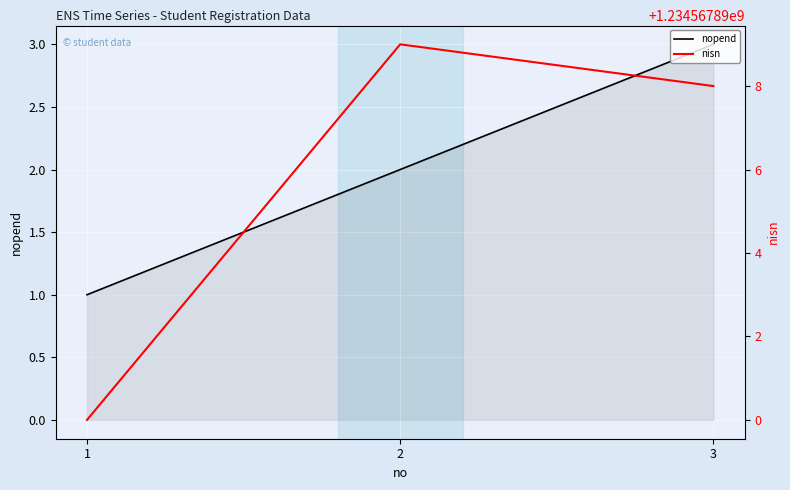

Reading left to right, extract all data points from this chart.

nopend: 1	2	3
nisn: 1234567890	1234567899	1234567898